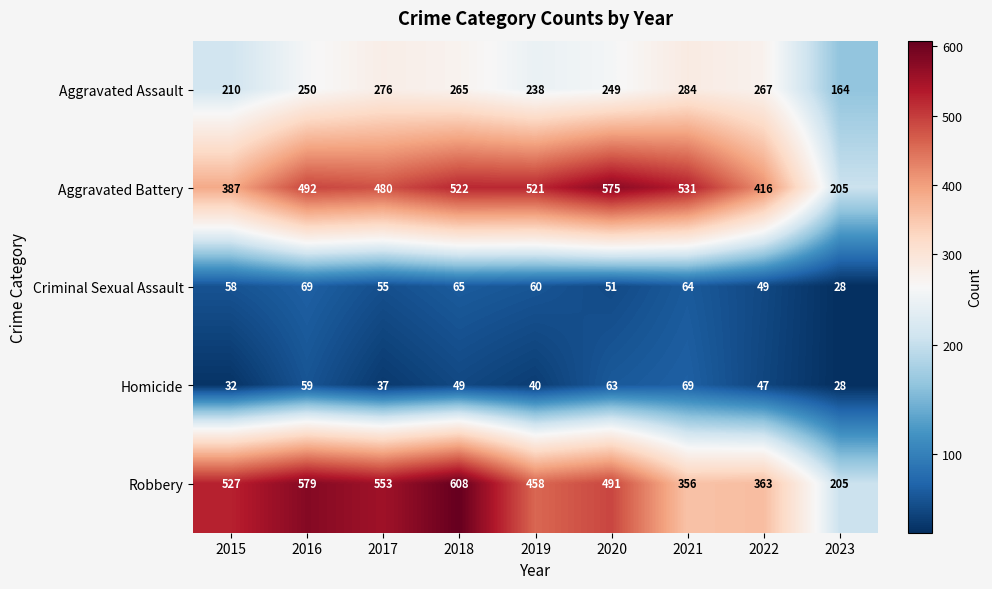

What is the difference between the highest and lowest values at 2020?

524